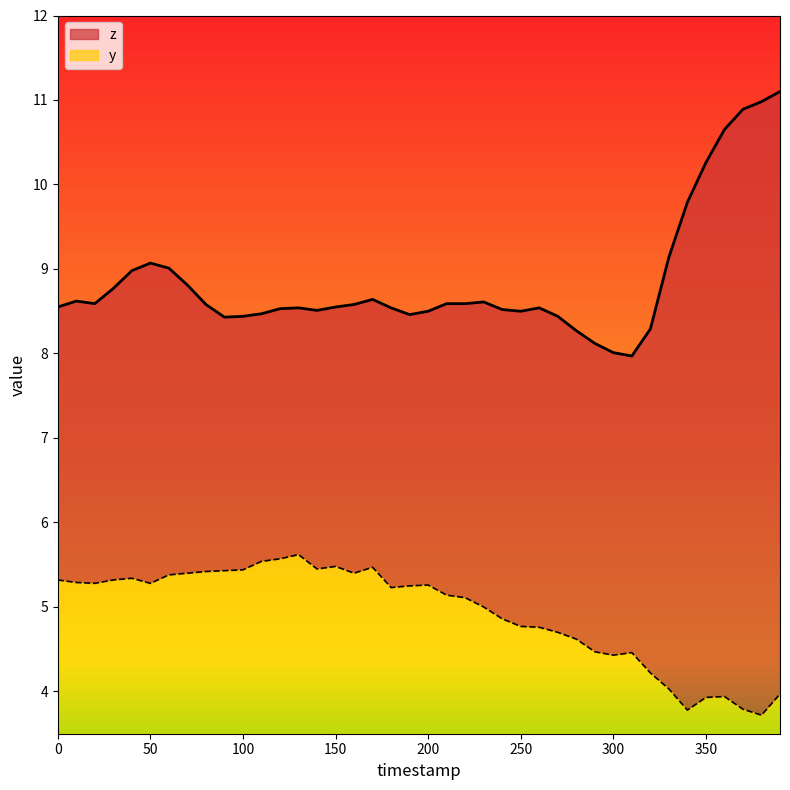

What is the average value of the y series?

1.4